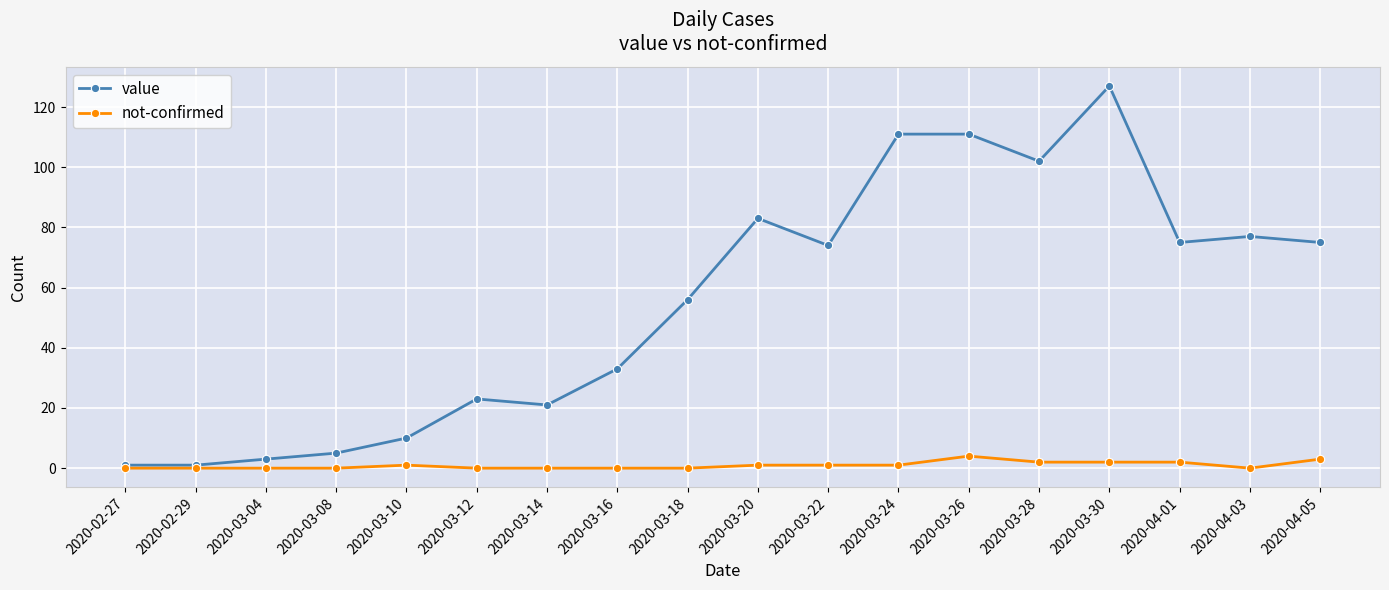

Which series changed the most between 2020-03-08 and 2020-03-14?

value